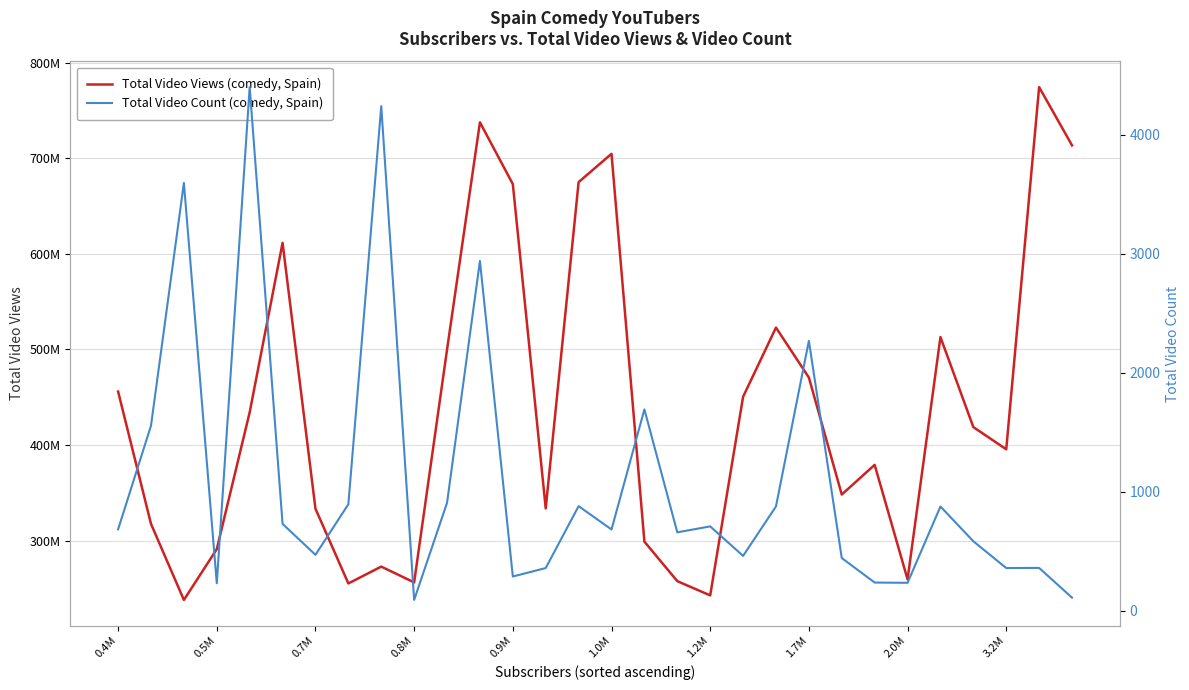

Reading left to right, what are all the values shown in this chart?

Total Video Views (comedy, Spain): 455955896	317548281	237985898	291128600	434246334	611522284	333395672	255229856	272844014	256320424	499808542	737571168	672941545	333693297	675006754	704618917	298977161	257635625	242746417	450459855	522882350	470589360	348216373	379273978	259538923	512917516	418775609	395563955	774392305	713446991
Total Video Count (comedy, Spain): 683	1554	3594	230	4399	729	469	894	4239	90	906	2938	287	358	878	682	1691	658	708	460	876	2267	442	236	234	875	583	358	359	109